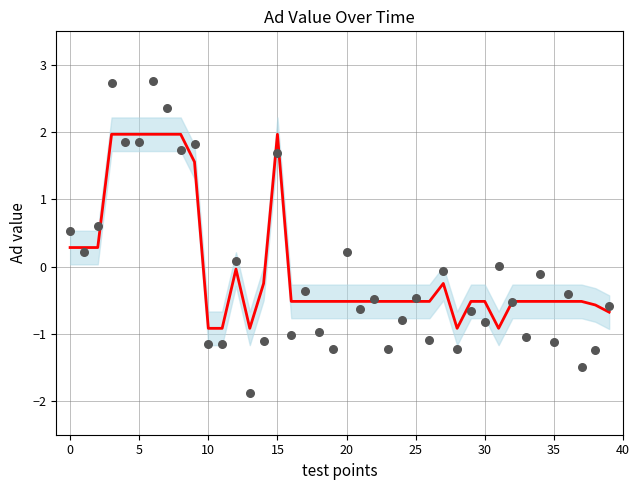

At how many categories does at least one series exceed -1?

40